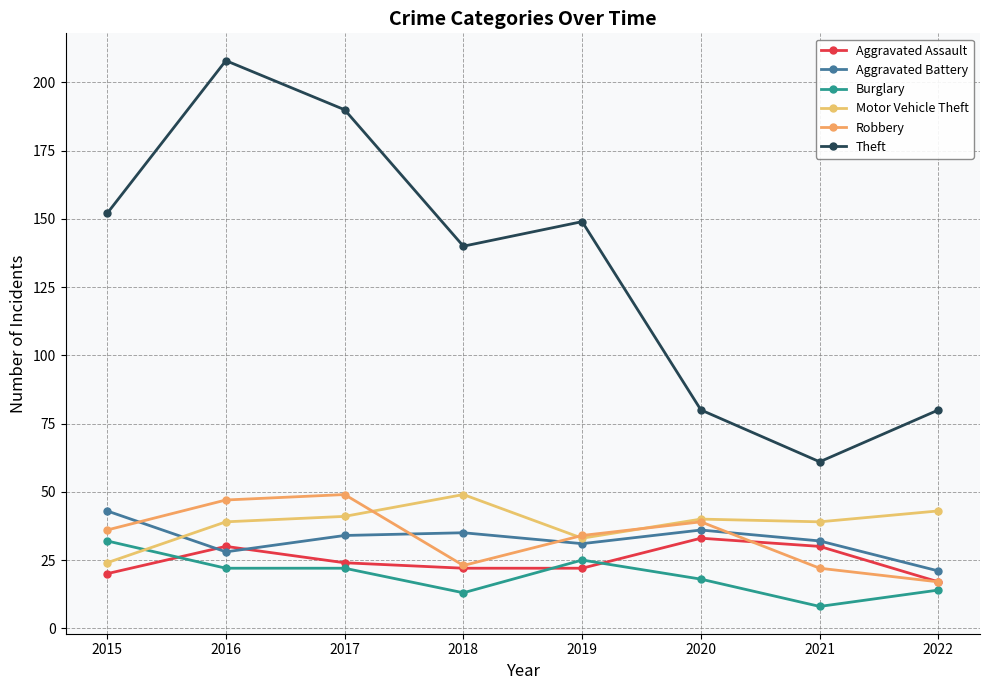

In Robbery, how many points are higher than both neighbors (excluding endpoints)?

2